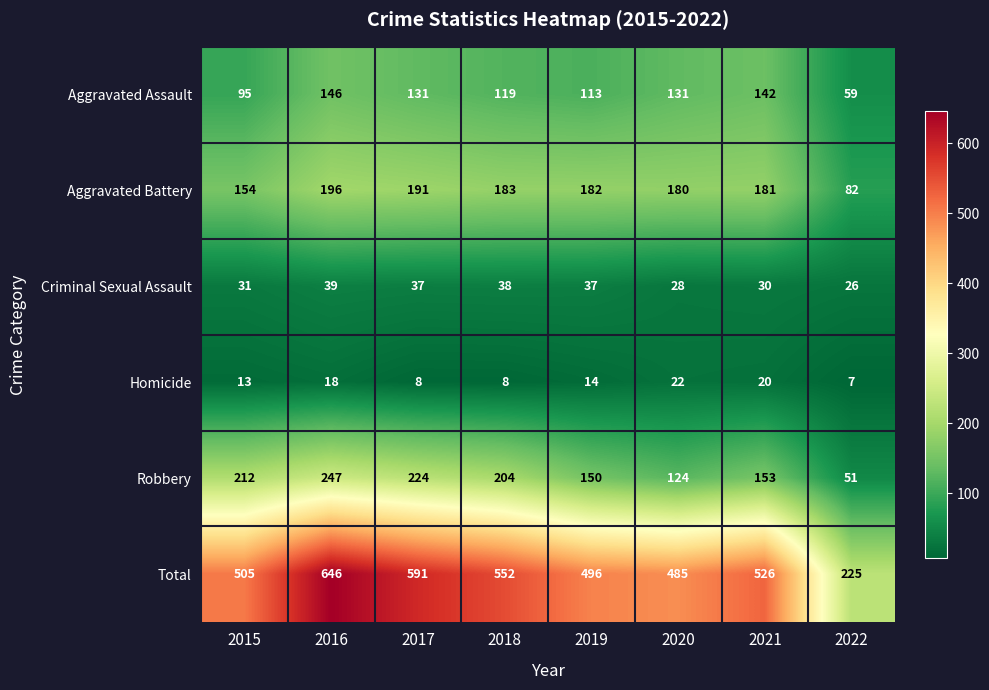

At which category is the sum across all series the highest?

2016